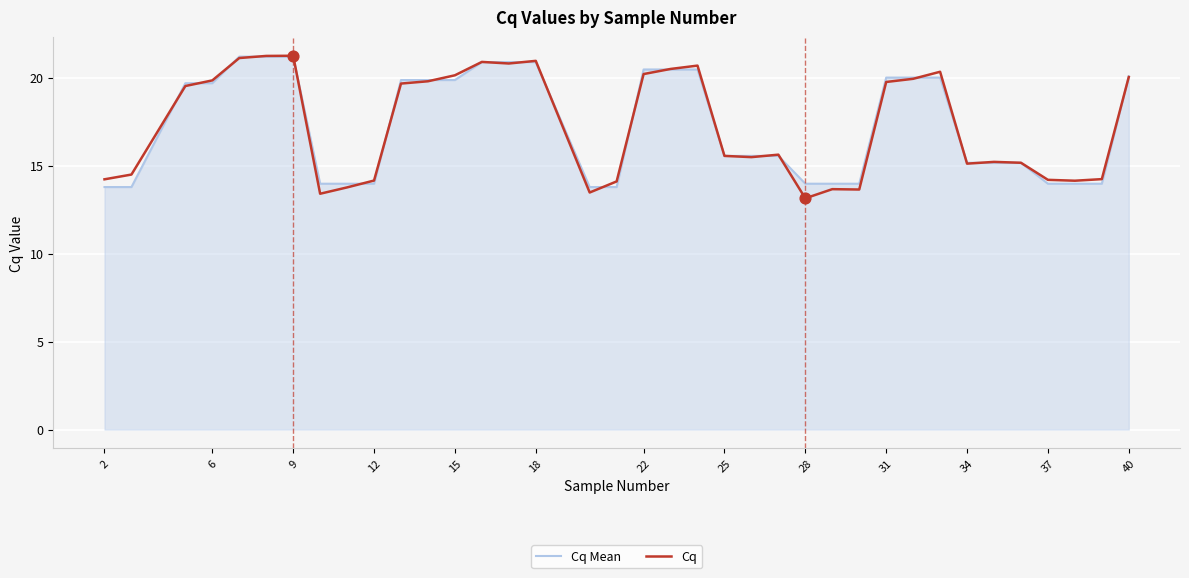

What is the minimum value shown in the chart?

13.1